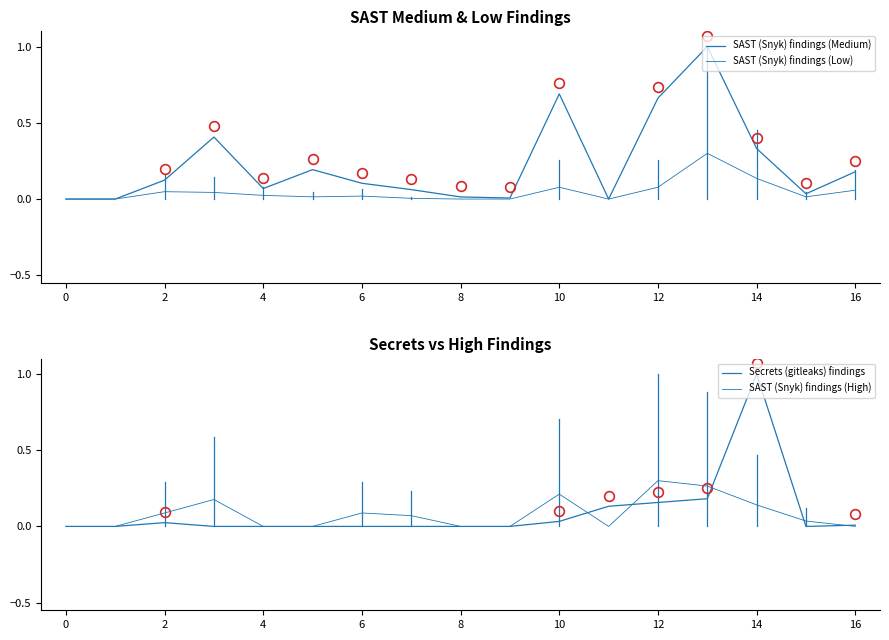

Is the value of SAST (Snyk) findings (Medium) at 13 greater than the value of SAST (Snyk) findings (High) at 11?

Yes